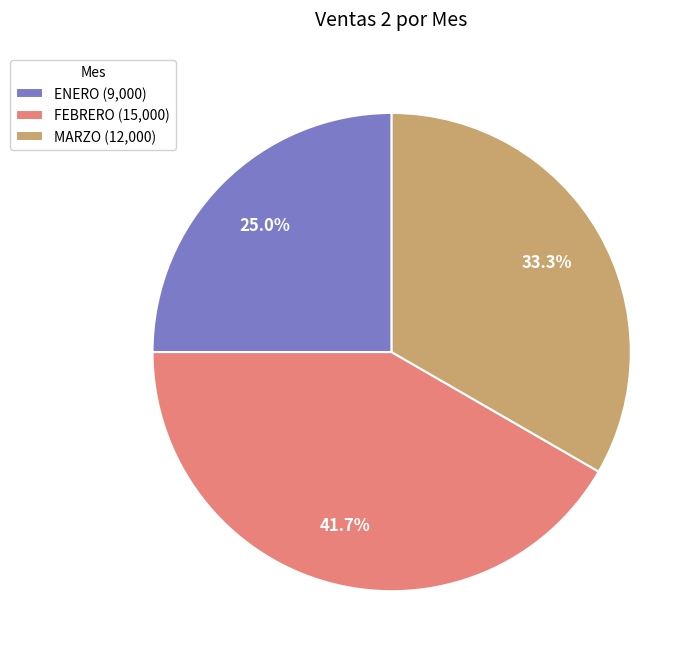

Which category has the smallest portion of the pie?

ENERO